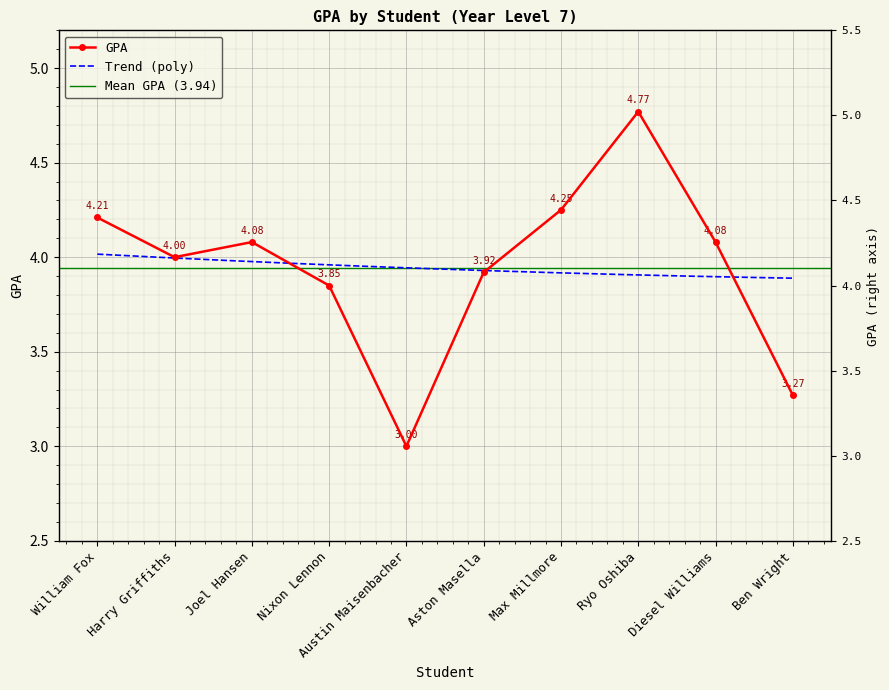

Which category has the highest value across all series?

Ryo Oshiba